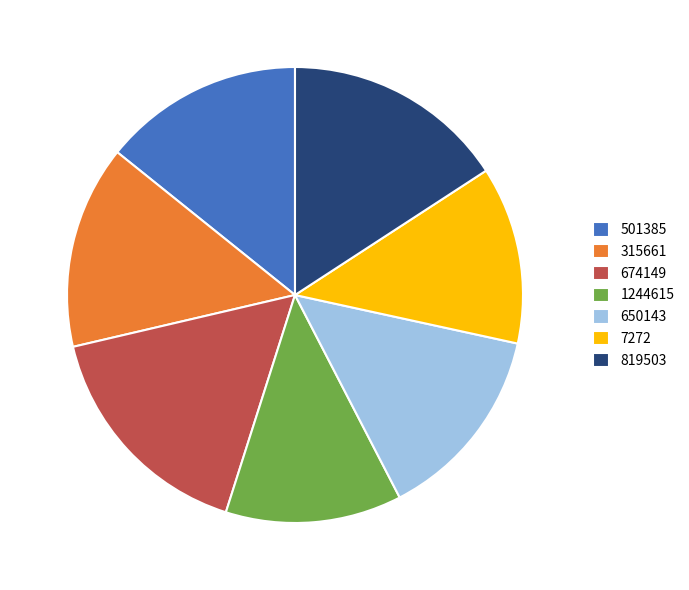

Does 819503 account for over 50% of the chart?

No